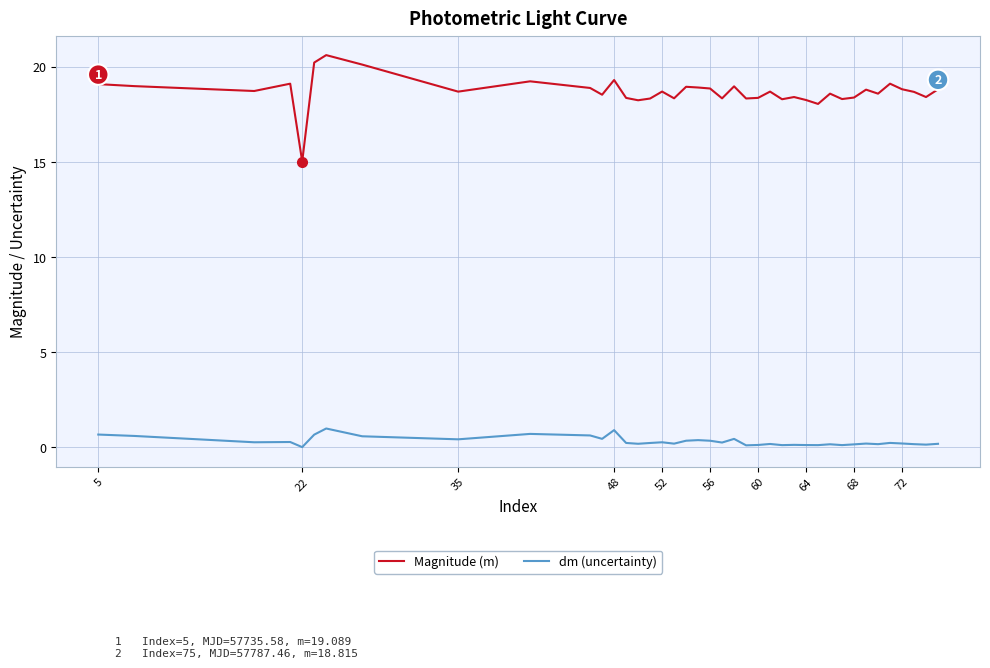

True or false: dm (uncertainty) and Magnitude (m) intersect in this chart.

False